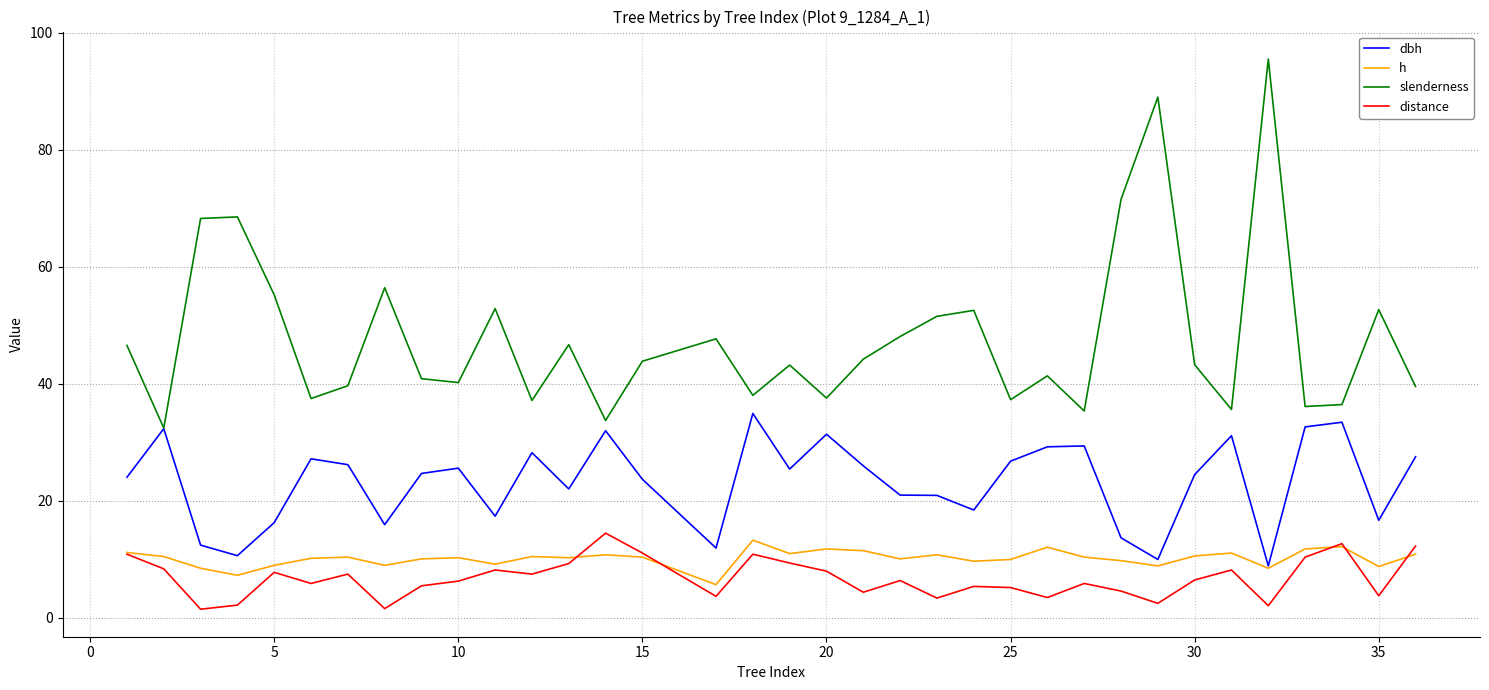

Count the number of data series in this chart.

4